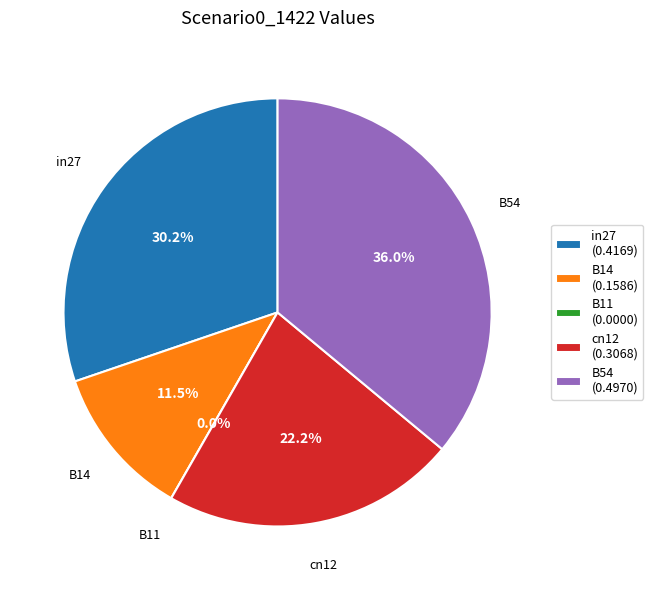

How many segments does this pie chart have?

5